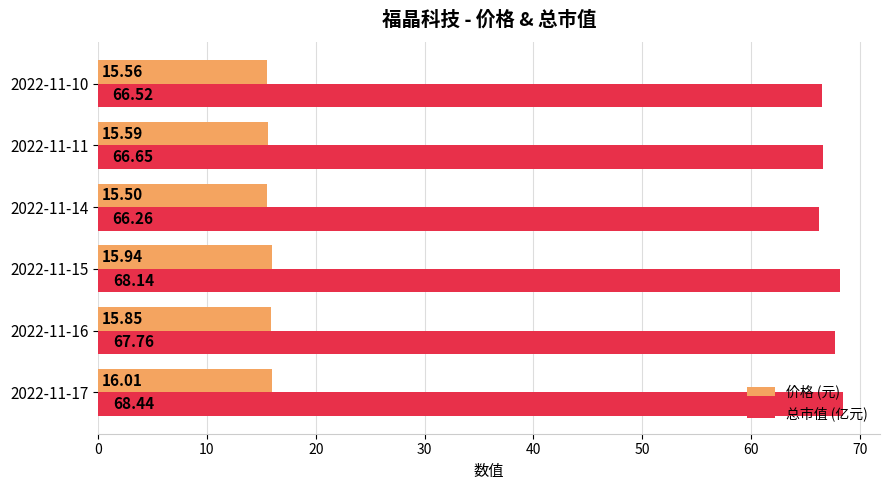

List the series in order of their peak value, lowest first.

价格 (元), 总市值 (亿元)